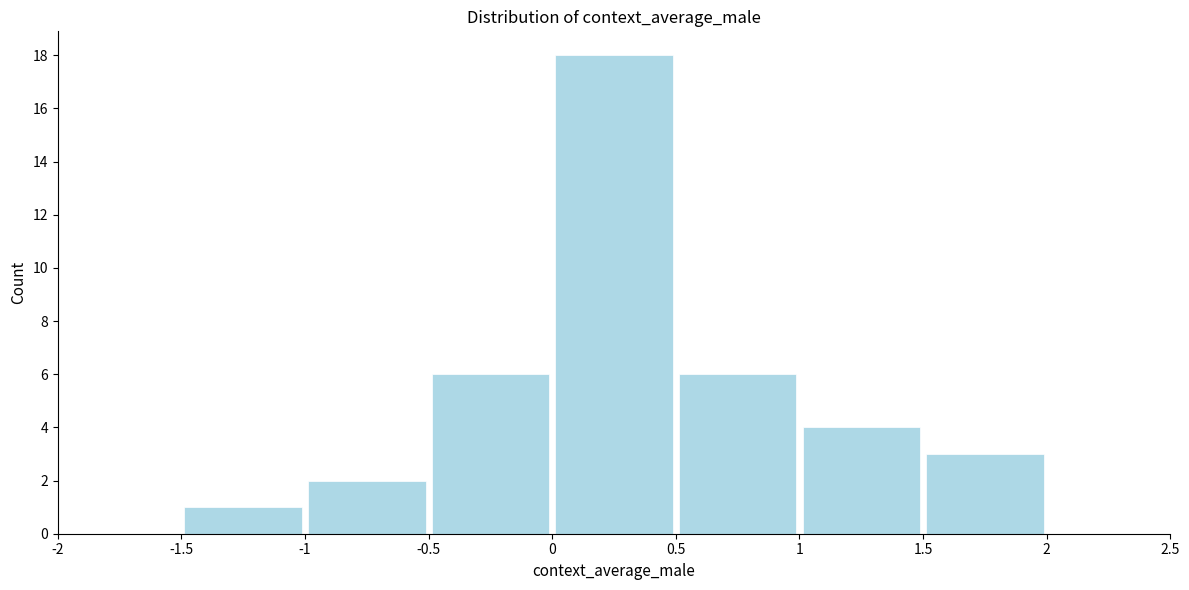

Reading left to right, list every bar in this chart as the range it spans on the x-axis followed by its height. The values are not printed on the chart, so give them approximately, as read against the axis.

-2 to -1.5: 0
-1.5 to -1: 1
-1 to -0.5: 2
-0.5 to 0: 6
0 to 0.5: 18
0.5 to 1: 6
1 to 1.5: 4
1.5 to 2: 3
2 to 2.5: 0